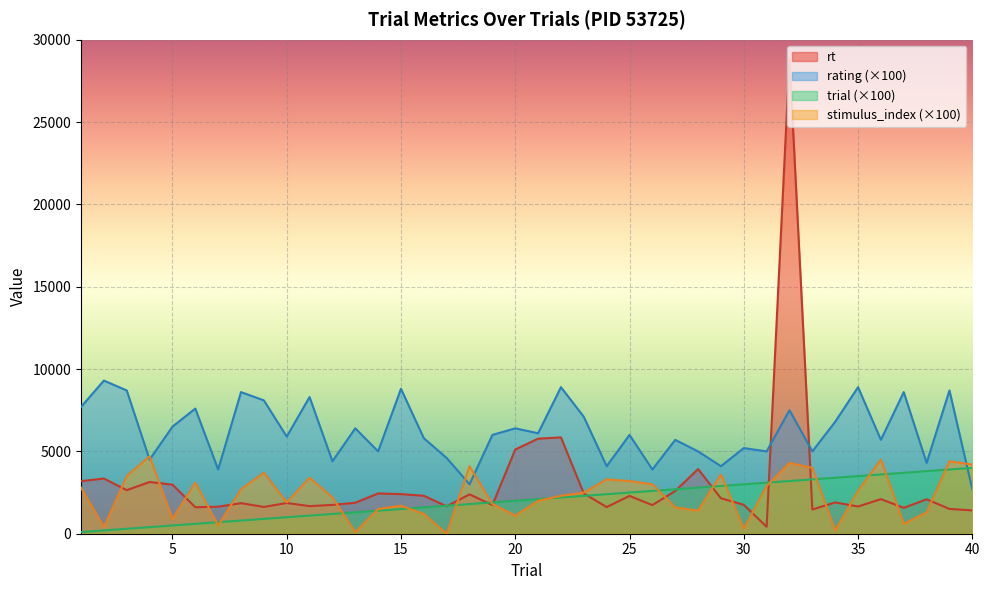

How many interior local peaks does the rt series have?

13